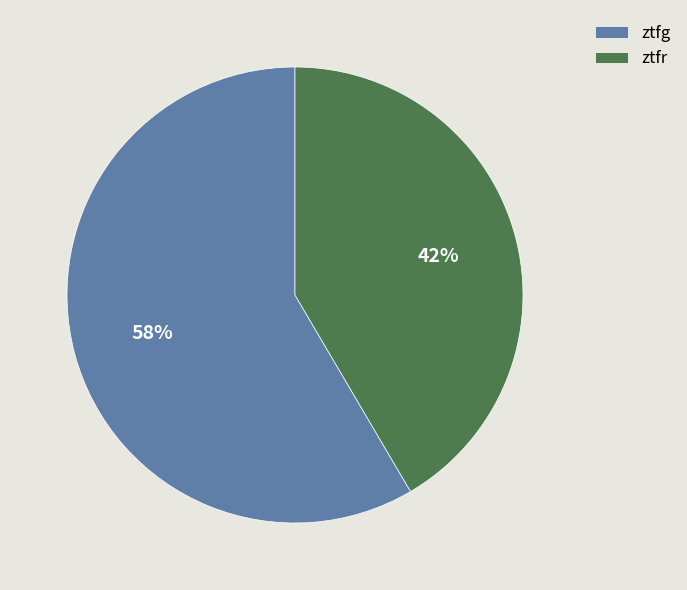

The ztfr slice represents 32% of the pie. True or false?

False